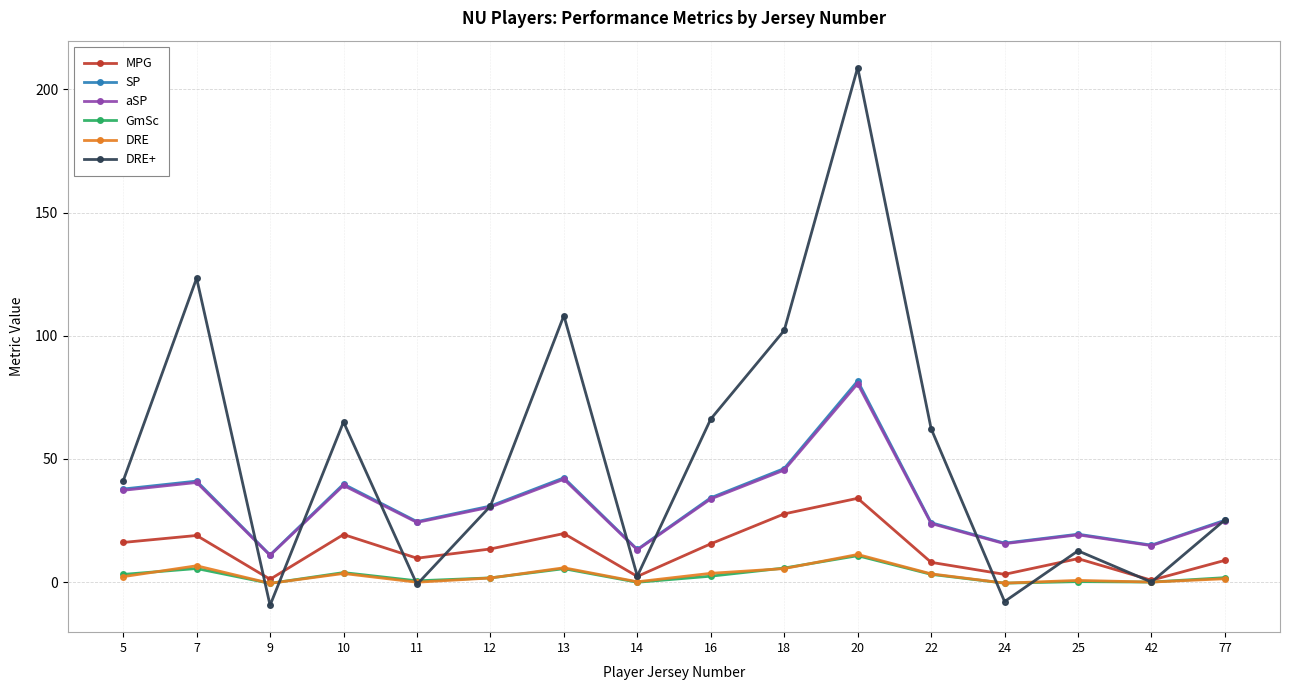

Where is the first local minimum for DRE+?

9